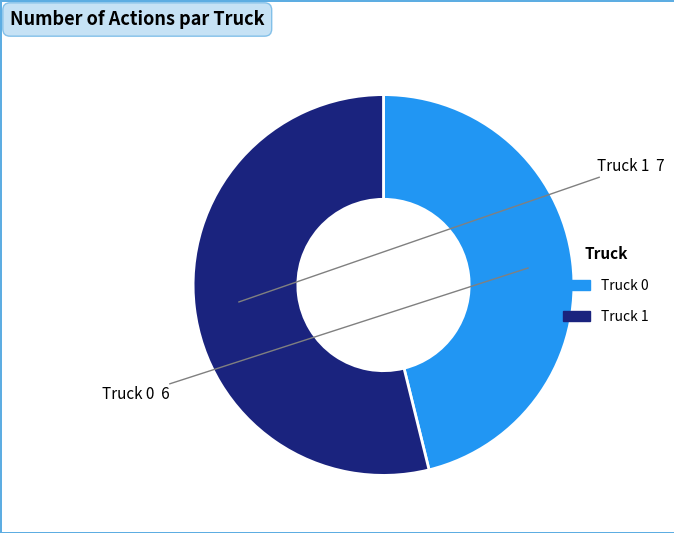

Rank the categories by value from lowest to highest.

Truck 0, Truck 1